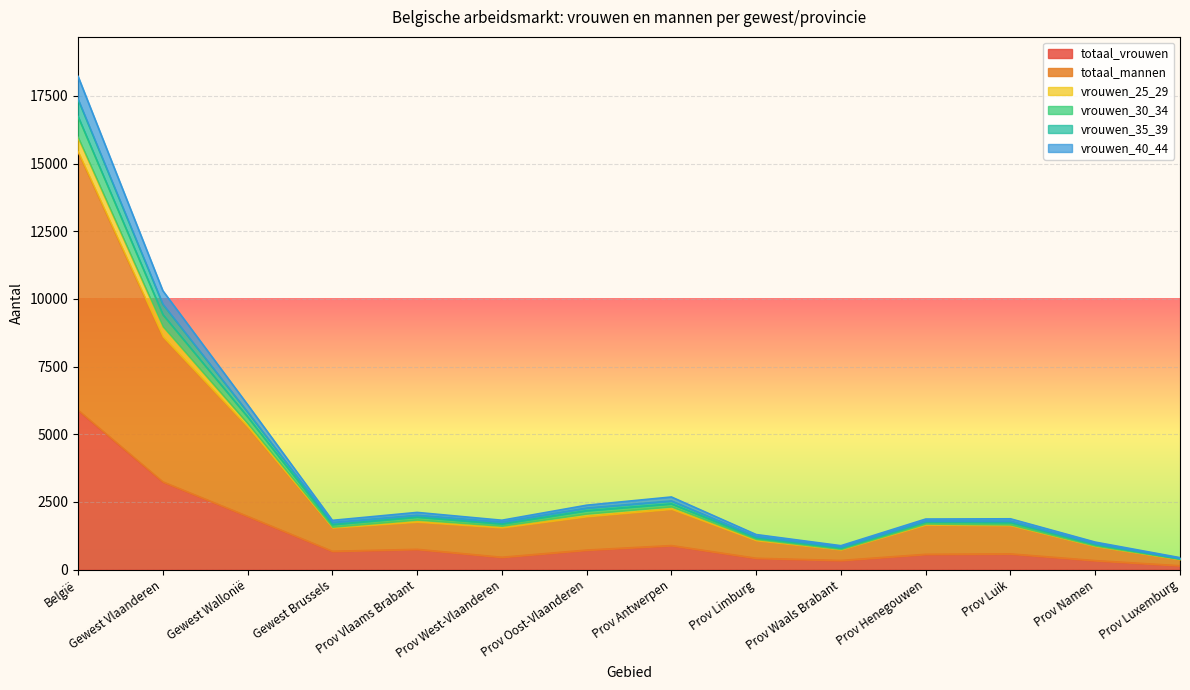

True or false: vrouwen_35_39 and vrouwen_30_34 intersect in this chart.

False